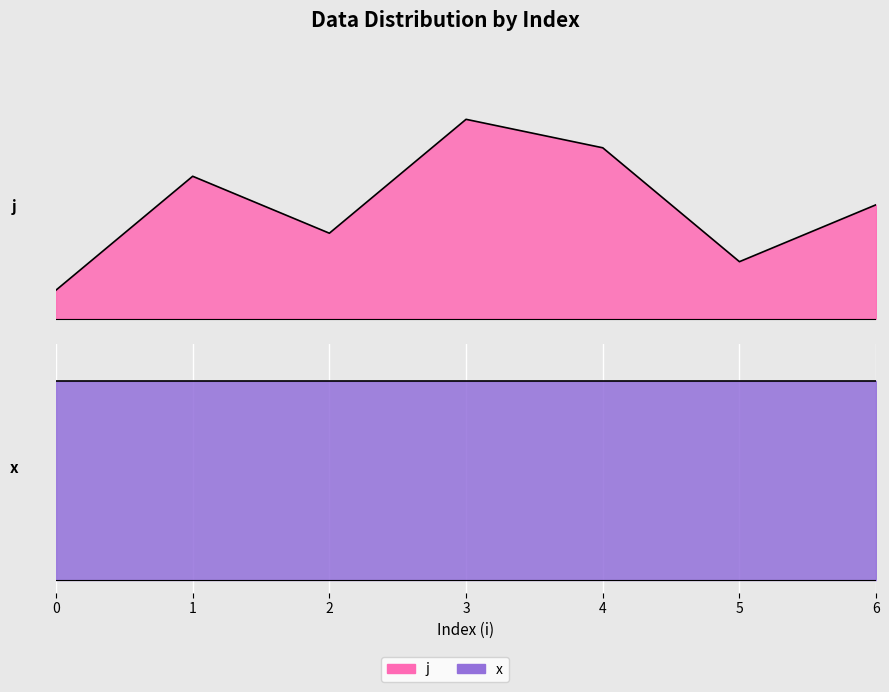

The chart shows a value of 1.5 at 6. True or false?

True